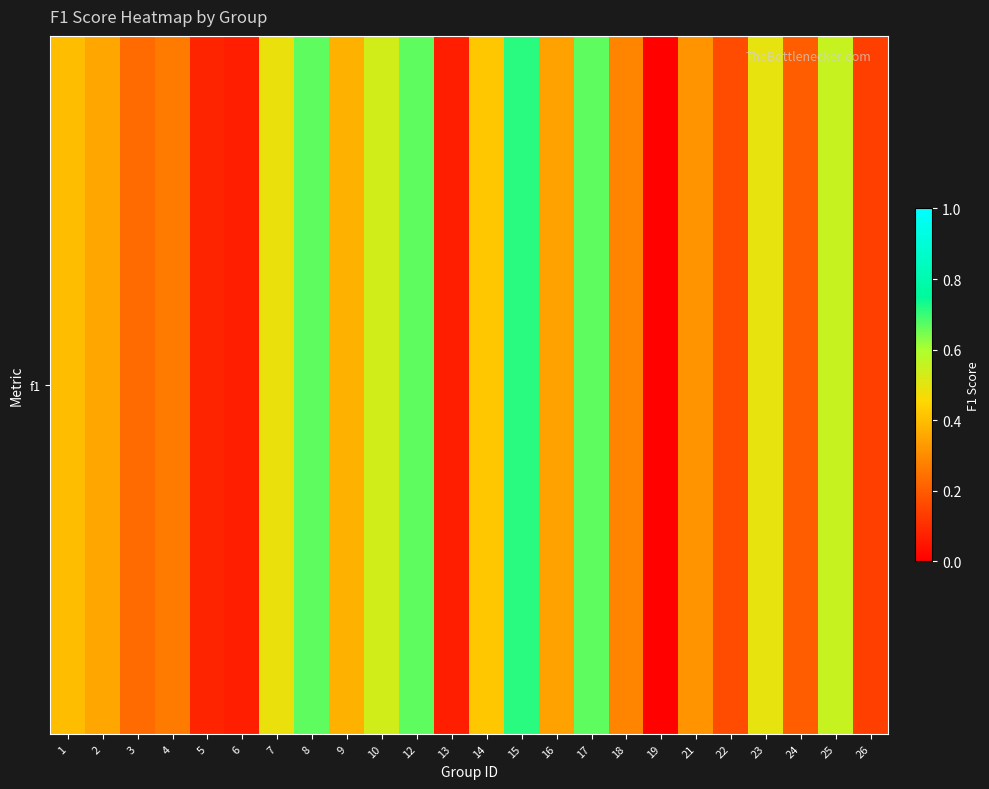

How many series are shown in this chart?

1